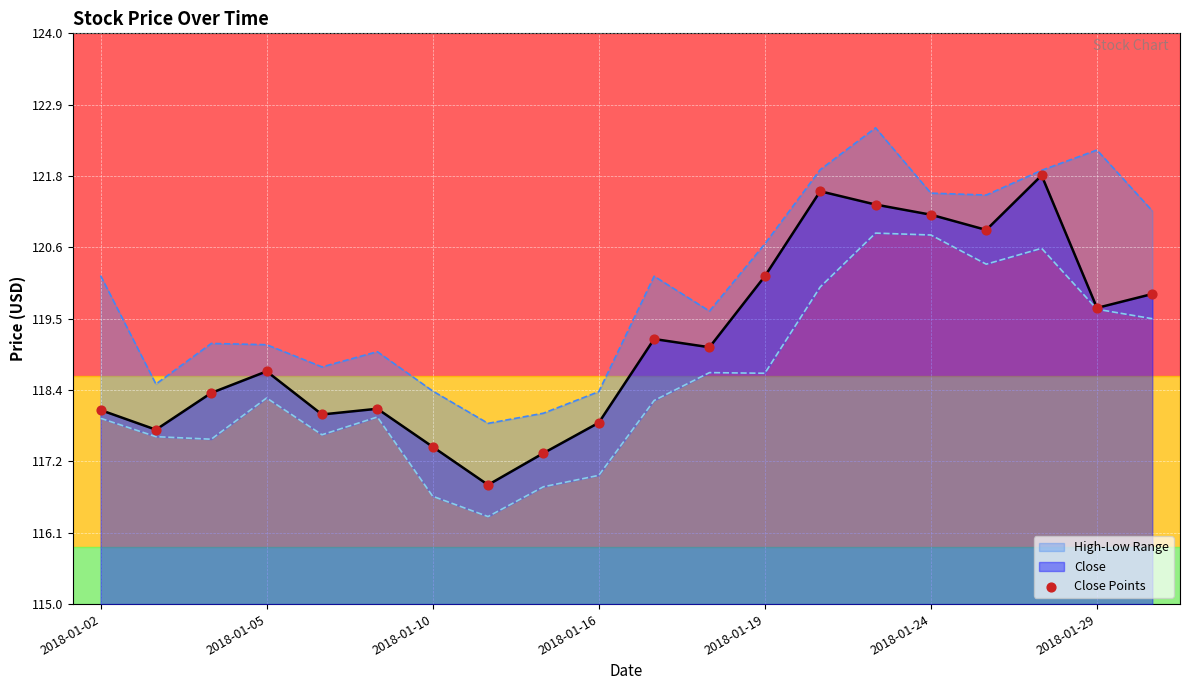

What is the minimum value for Close?

116.9